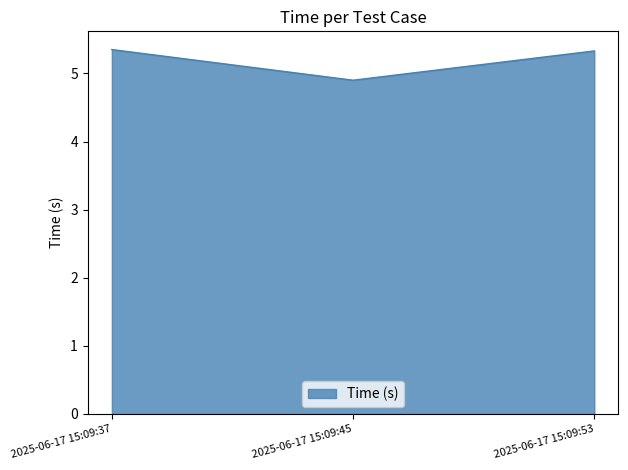

Between 2025-06-17 15:09:45 and 2025-06-17 15:09:37, which is larger?

2025-06-17 15:09:37